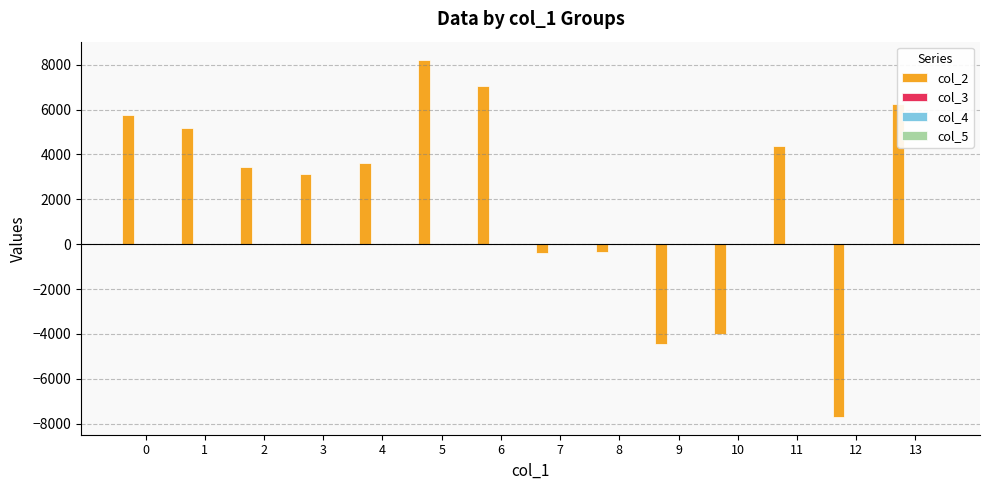

Which series has the widest spread of values?

col_2